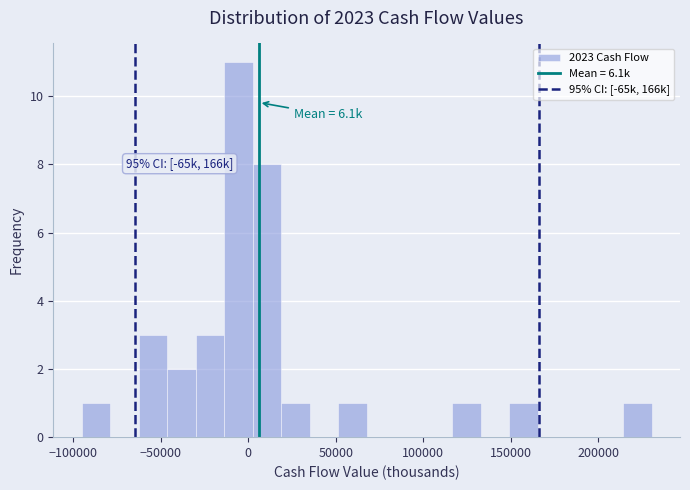

Around what value on the x-axis is the tallest bar? Give the approximate position of its centre, as read against the axis.

-5000